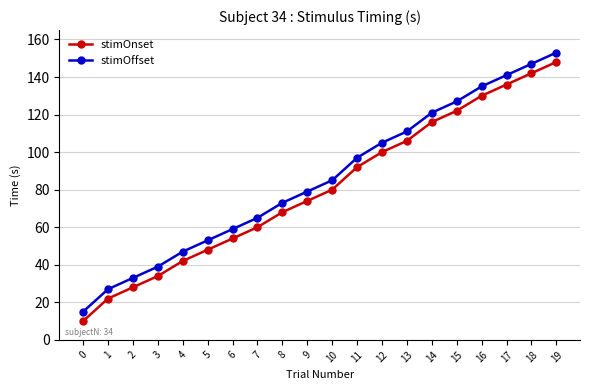

The stimOnset series shows 28 at 2. True or false?

True